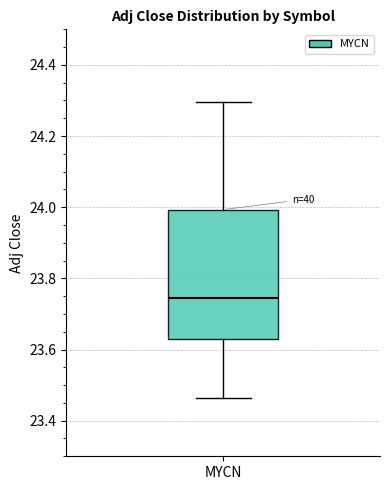

Read this box plot against the y-axis: the position of the median line, the range covered by the box, and the ends of both whiskers. The values are not printed on the chart, so give them approximately, as read against the axis.

median 23.74, box 23.62 to 24.00, whiskers 23.46 to 24.30